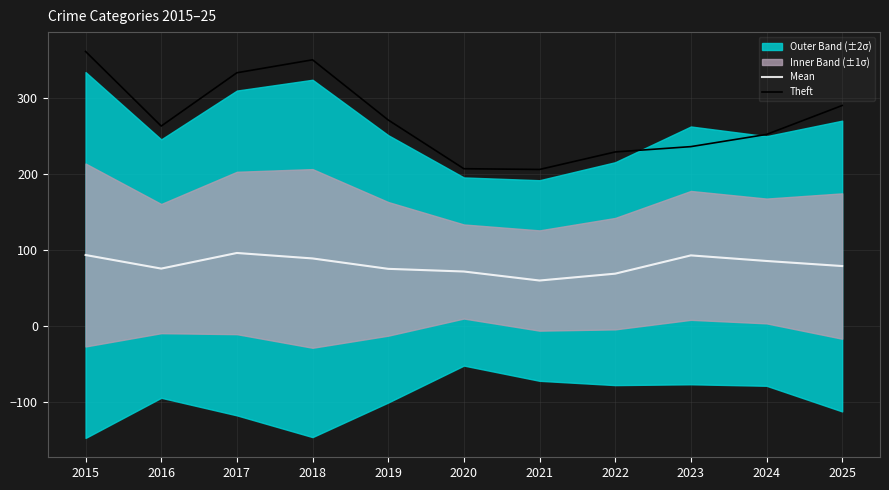

At which label is Theft closest to 283?

2025